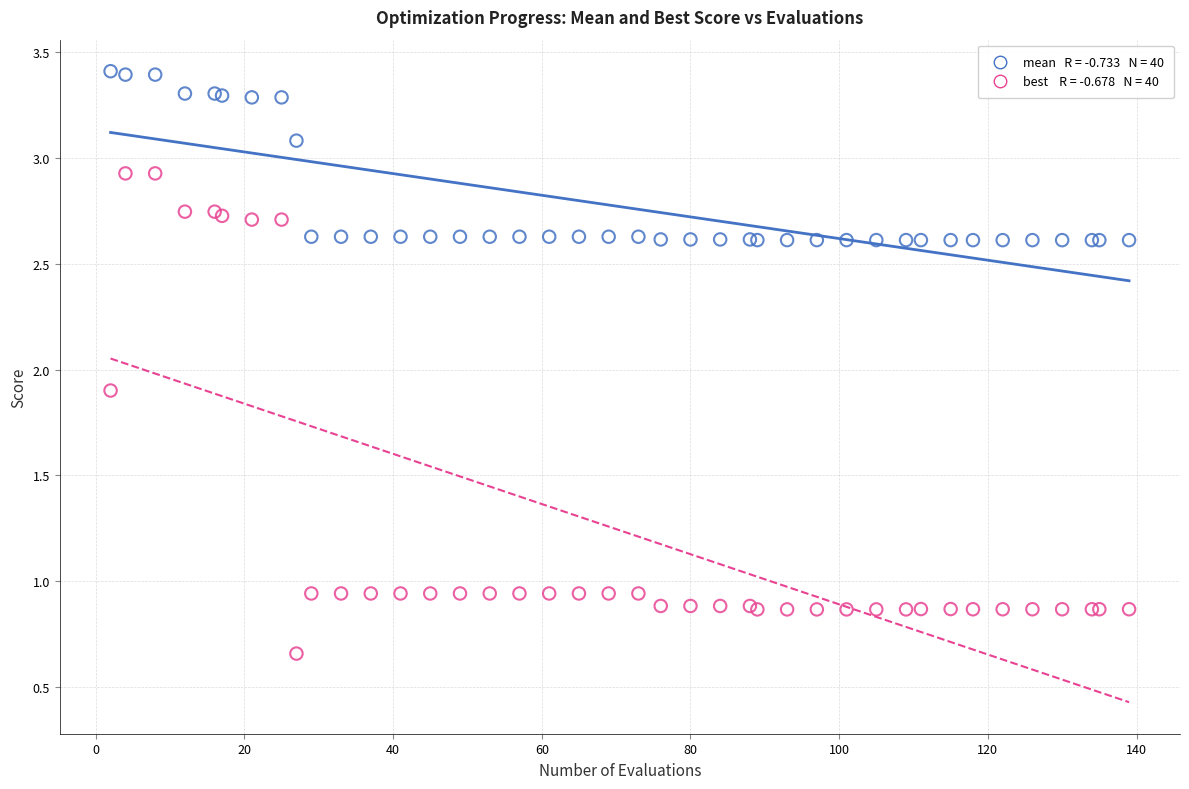

Across all series, what Y value is closest to 2?

1.9